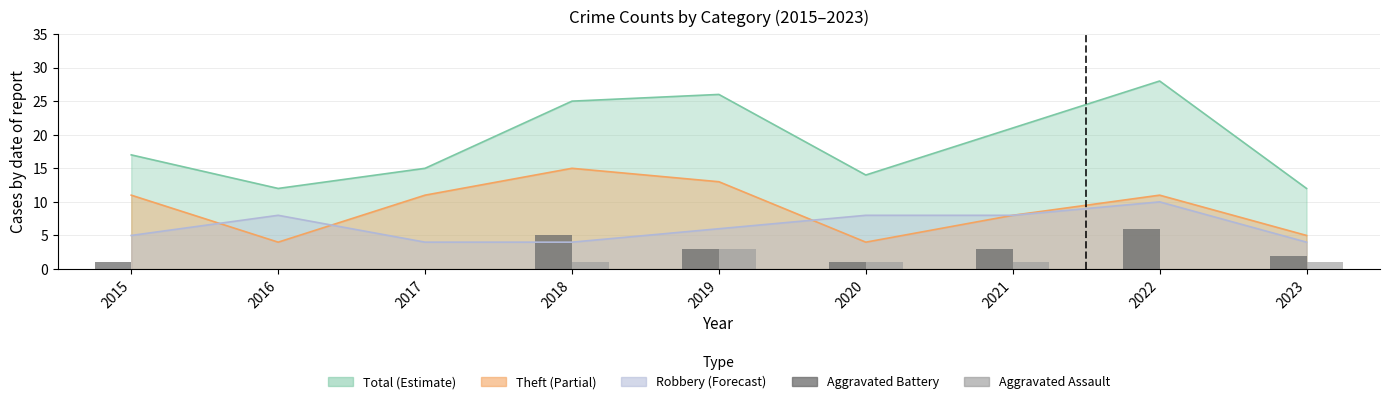

What is the value of the Aggravated Assault bar at the 6th from the left?

1